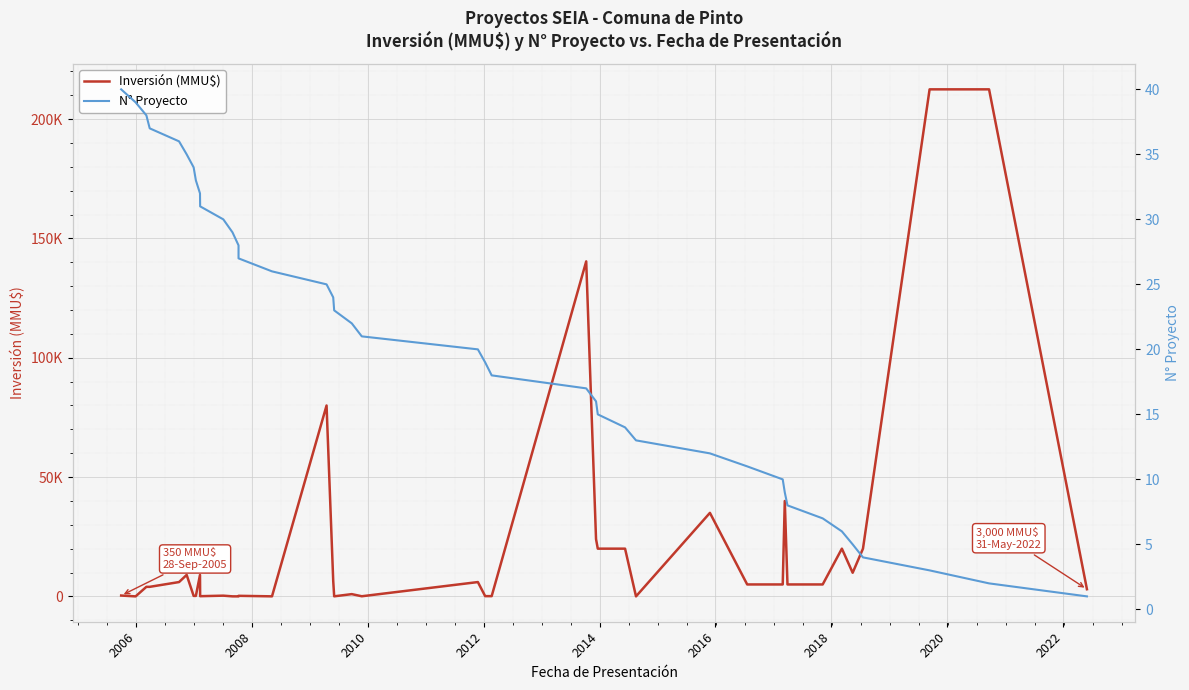

True or false: N° Proyecto has a value of 29 at 21.

False